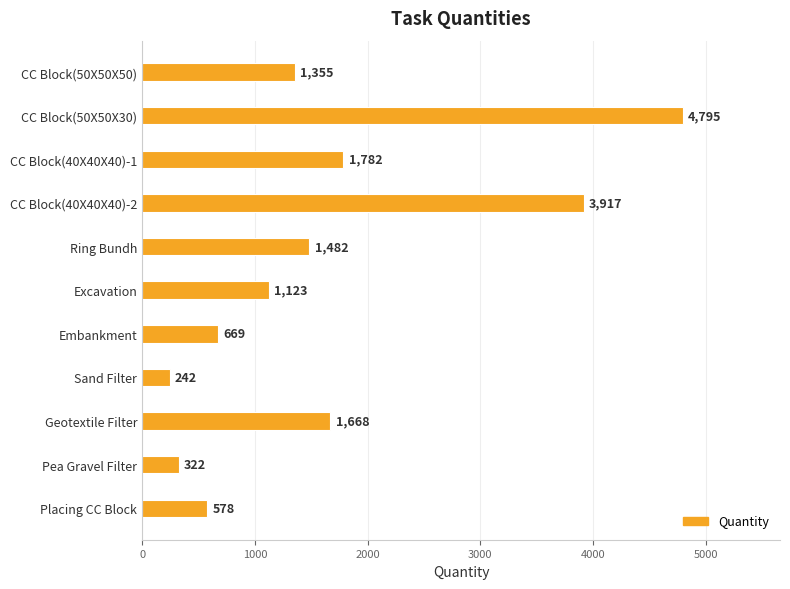

What is the difference between the maximum and minimum values?

4553